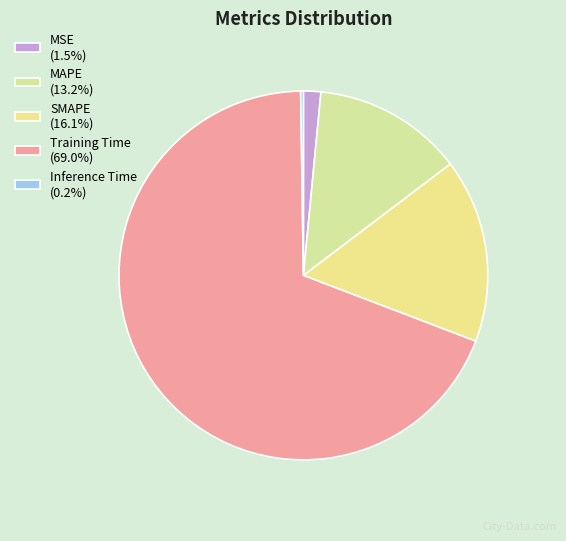

What is the smallest slice in the pie chart?

Inference Time